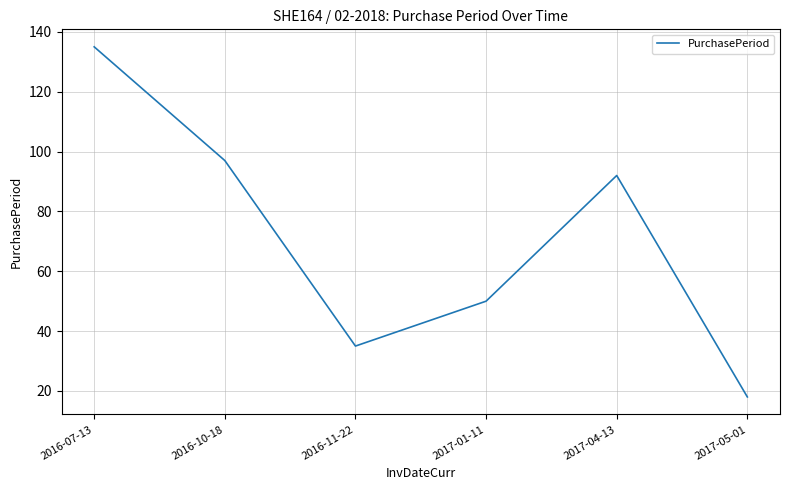

Does the chart have visible grid lines?

Yes